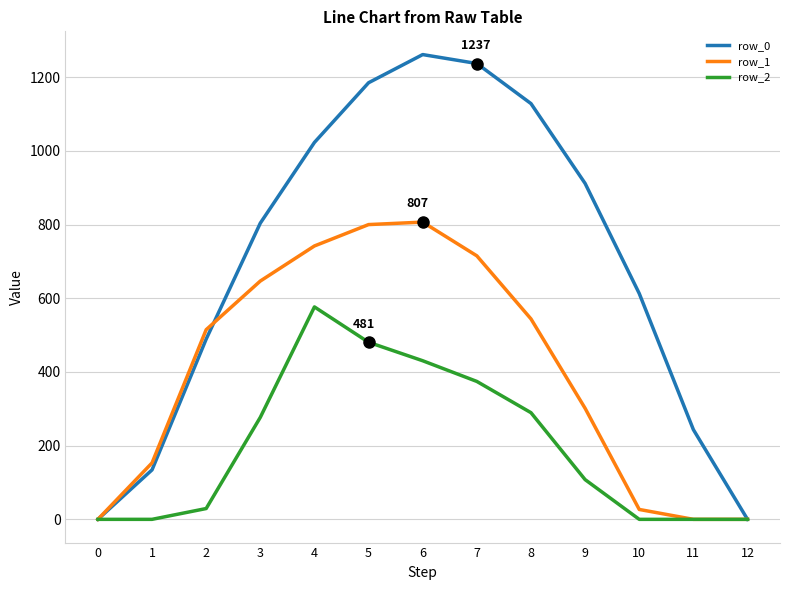

Where is row_0 nearest to the value 630?

10